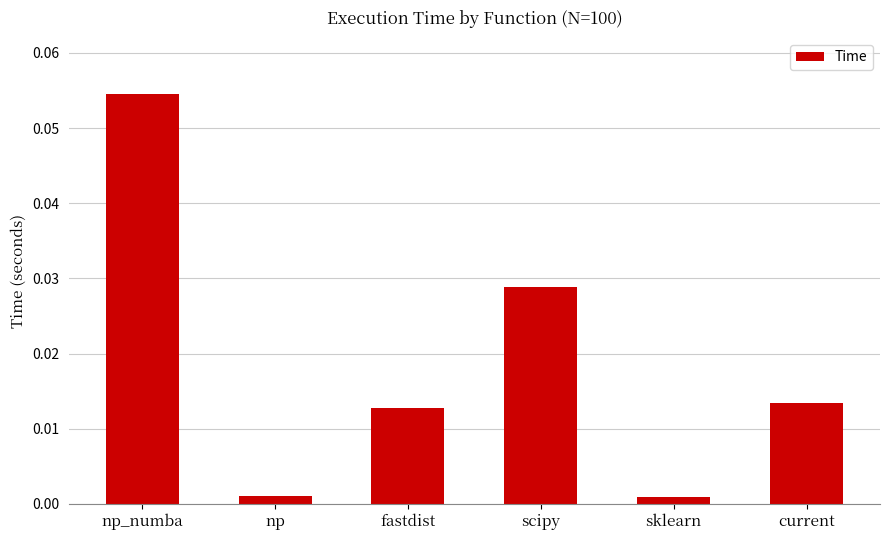

Which label corresponds to the largest value in the chart?

np_numba